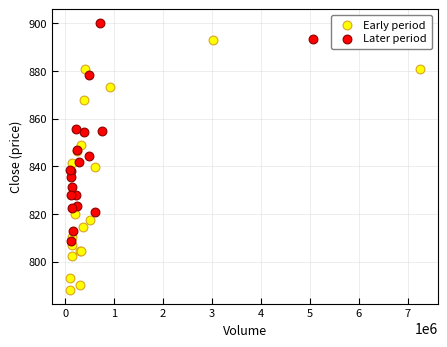

Which series reaches the minimum Y coordinate?

Early period